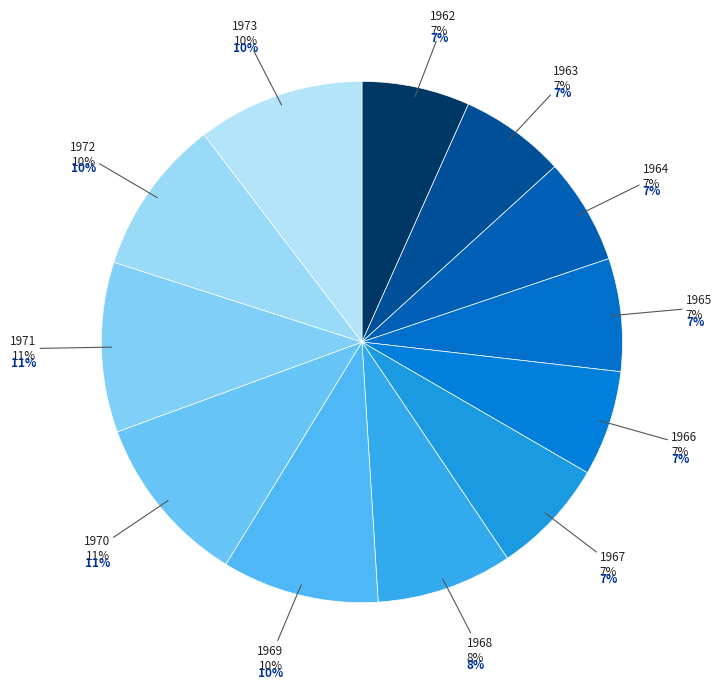

What is the ratio of the value at 1967 to the value at 1970?

0.7